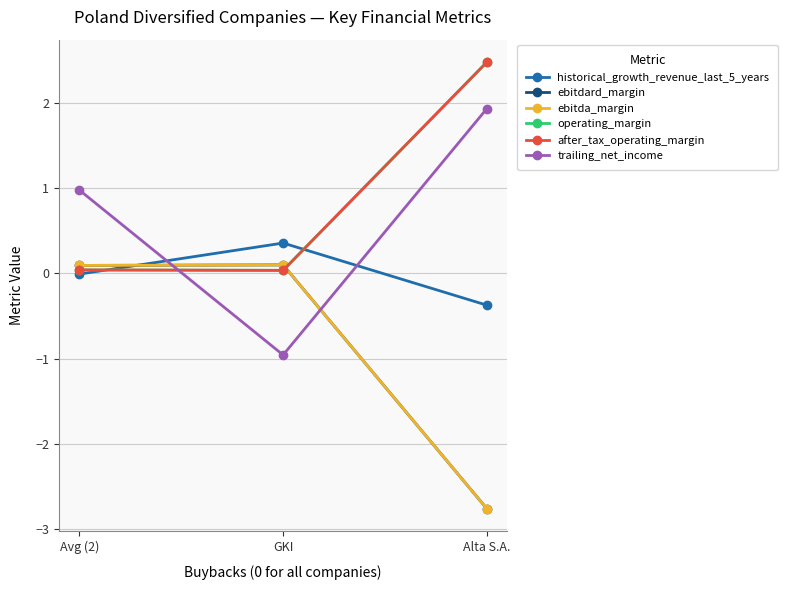

Does the chart have visible grid lines?

Yes